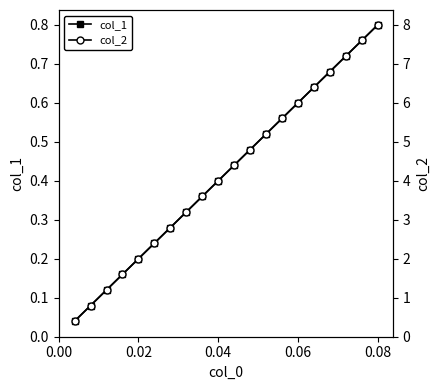

What are all the series names shown in the legend?

col_1, col_2